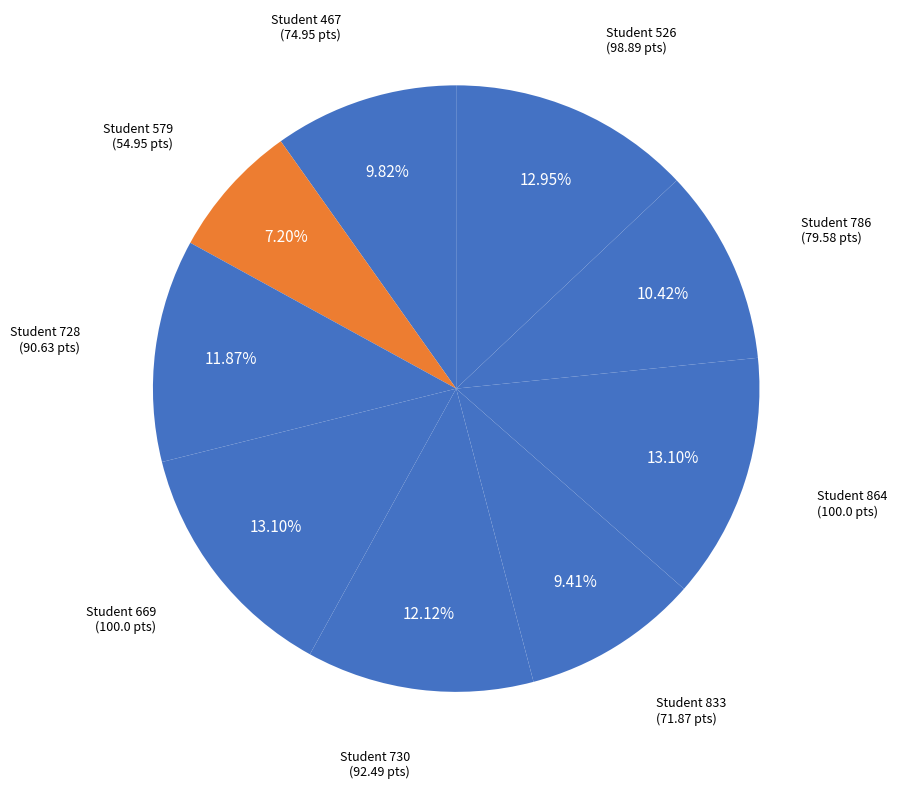

How many segments does this pie chart have?

9